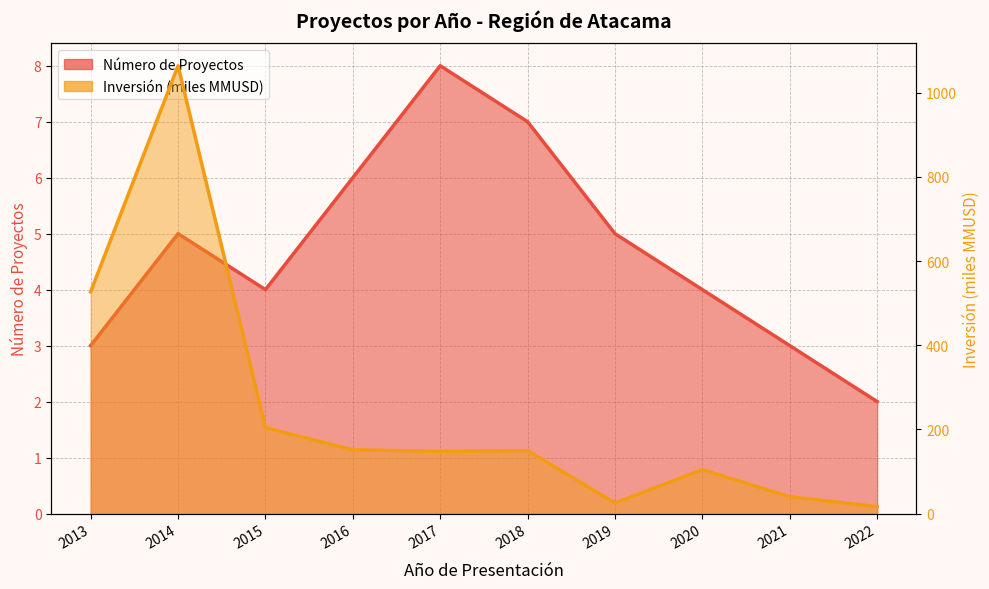

How many lines are shown in the chart?

2